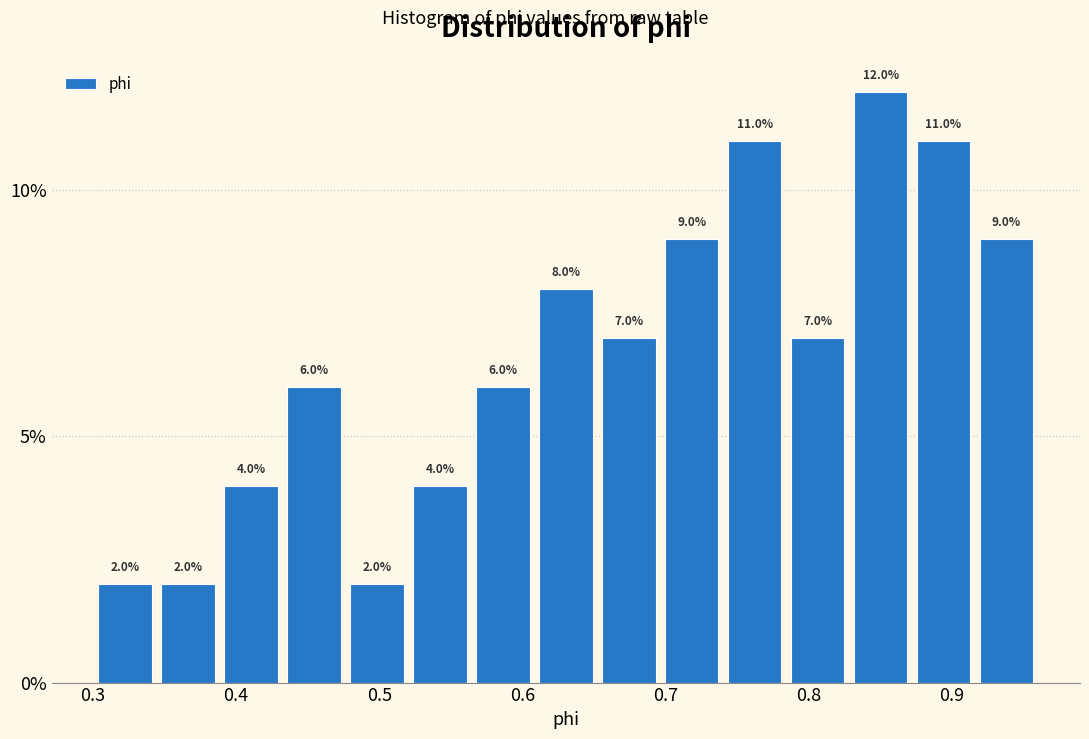

What is the height of the bar covering 0.78 to 0.83 on the x-axis? The bar edges are not printed on the chart, so give them approximately, as read against the axis.

7.0